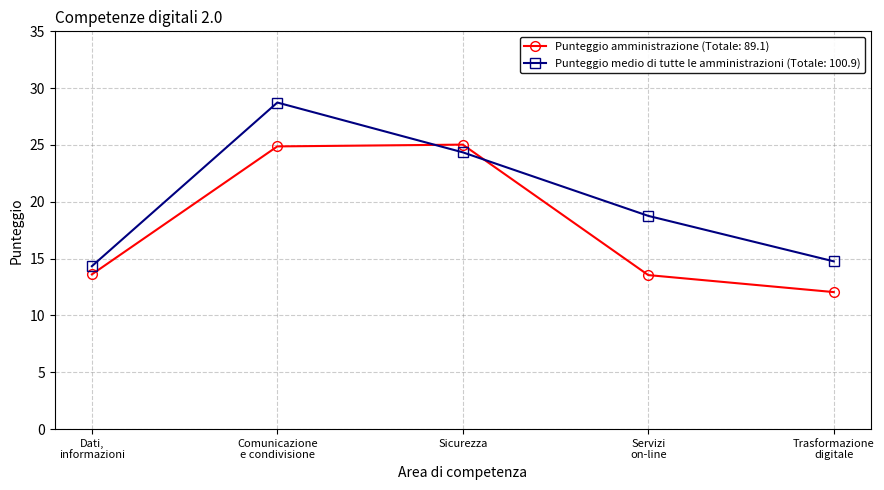

What is the smallest value displayed?

12.1